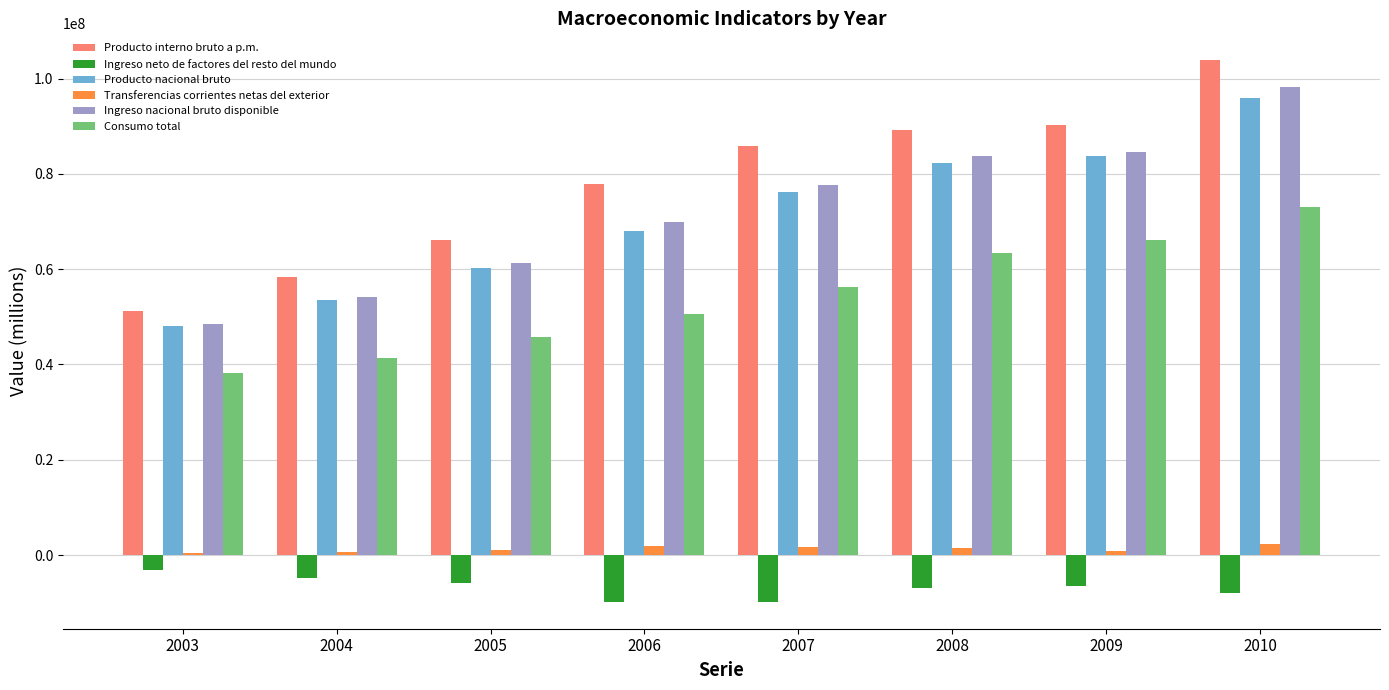

What is the total value across all series at 2005?

228906487